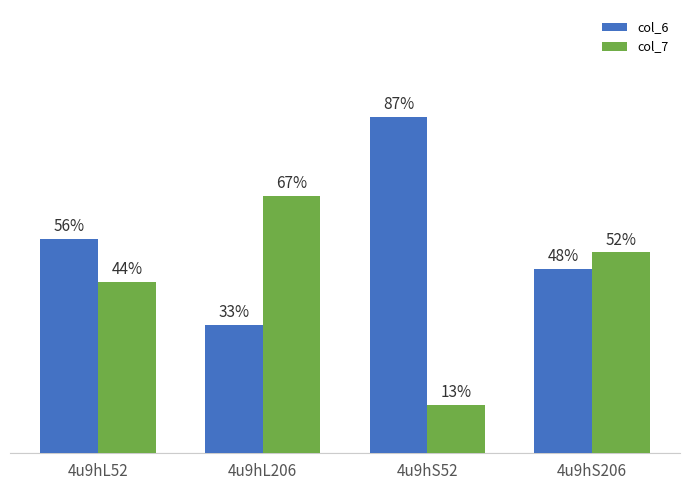

Which series has the largest total across all categories?

col_6